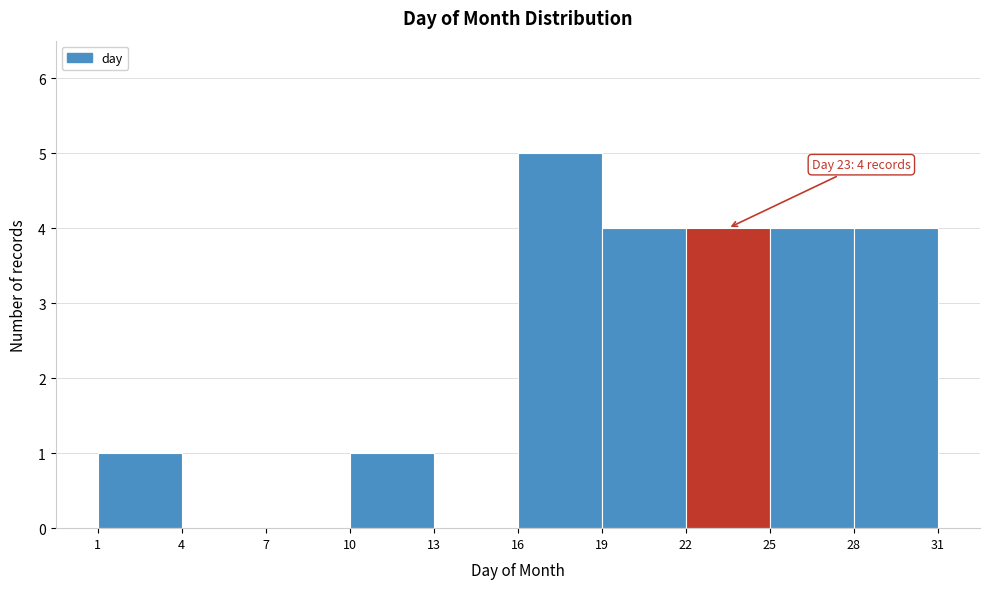

Which range on the x-axis has the tallest bar?

16 to 19